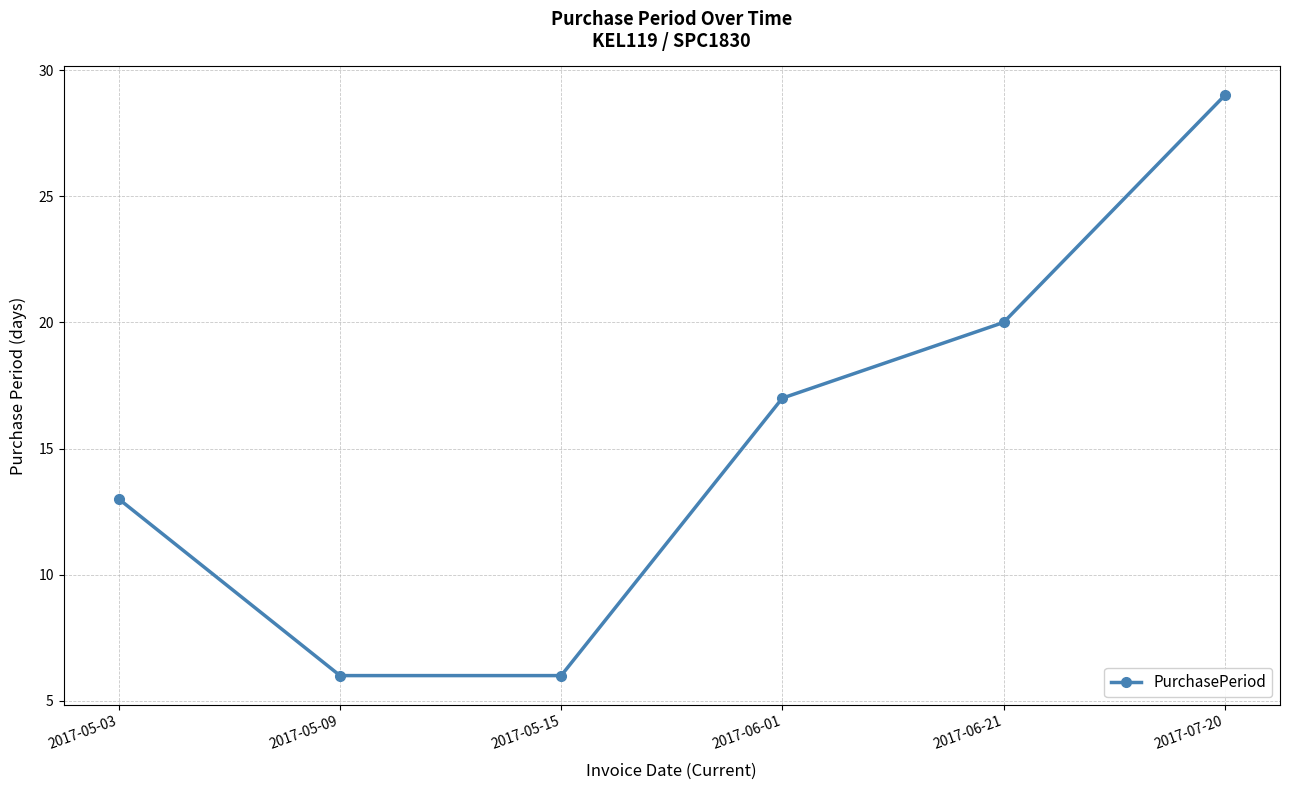

How many data points are less than 17?

3